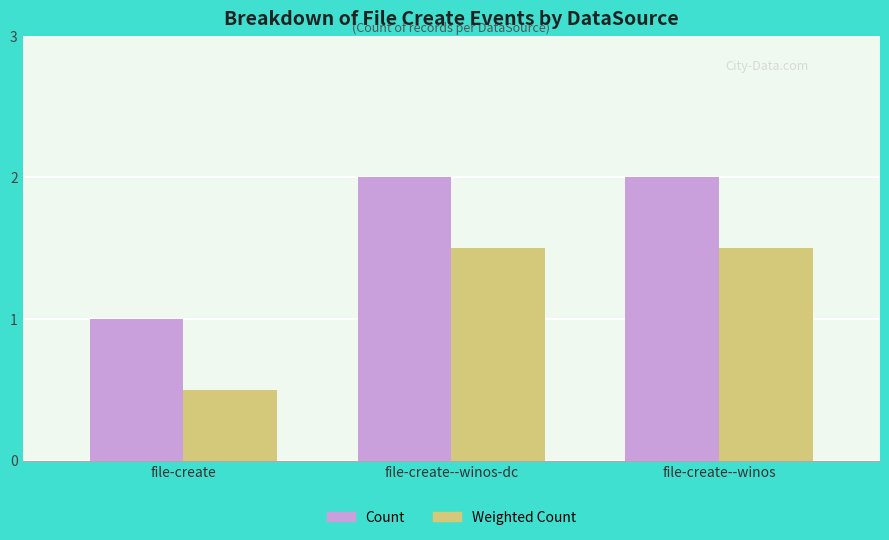

What value does the Count series have at file-create--winos-dc?

2.0